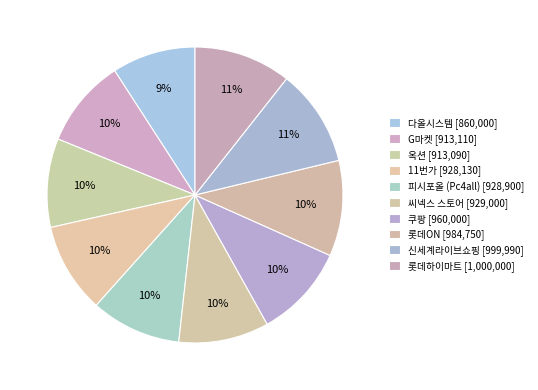

To the nearest percent, what is the combined percentage of 쿠팡 and G마켓?

20%